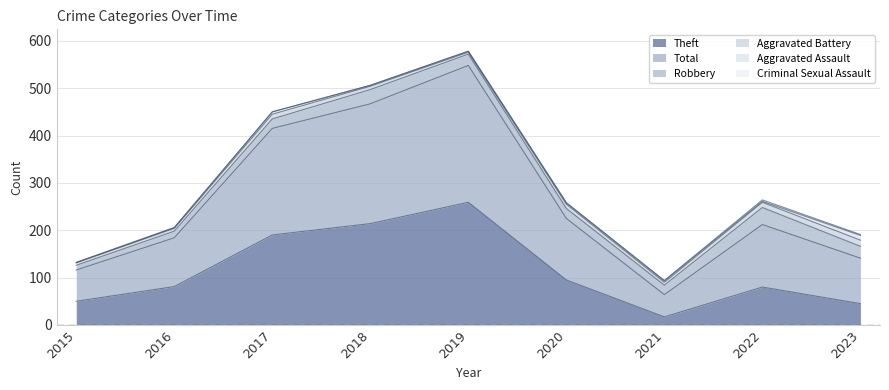

At how many categories does at least one series exceed 231?

2